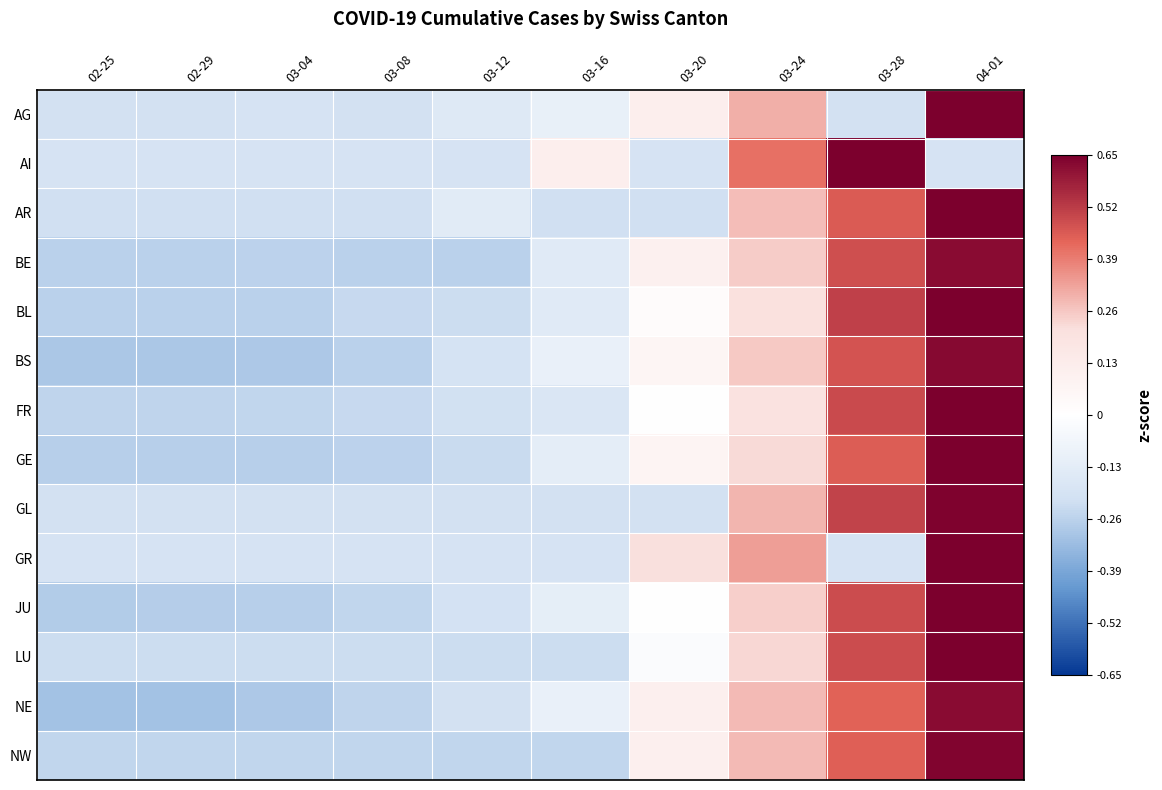

What is the spread (max minus min) of values at 03-08?

0.1